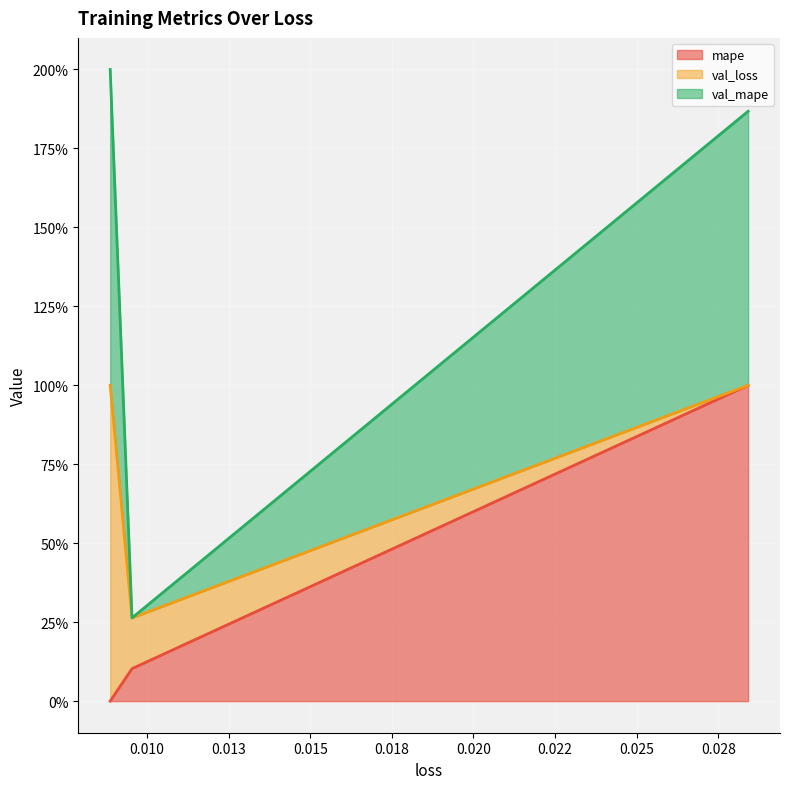

Does the chart display data point markers on the line(s)?

No